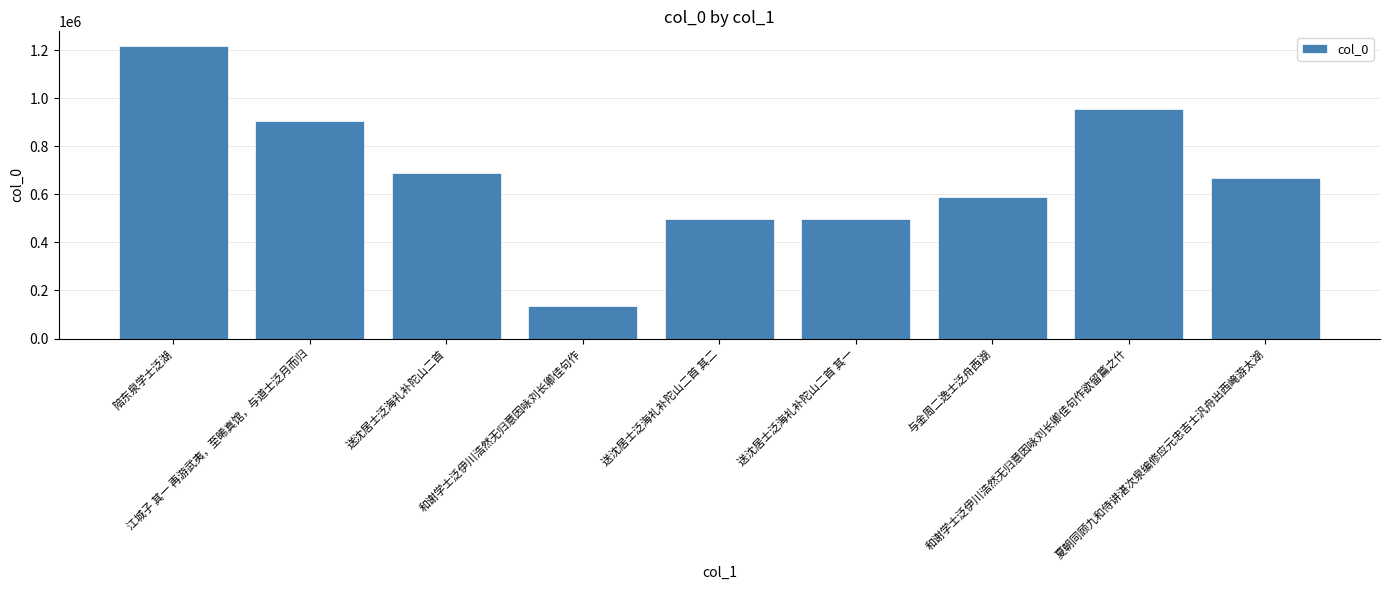

What position from the right is 陪东泉学士泛湖?

9